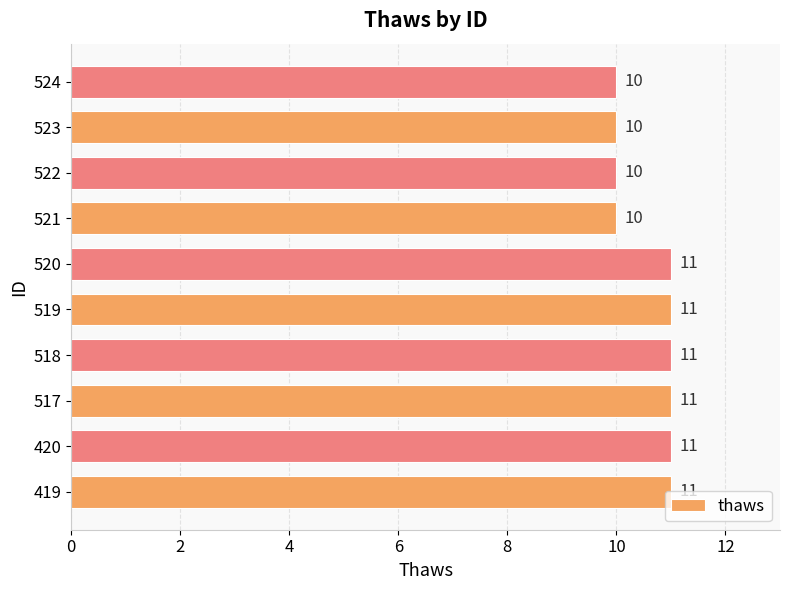

How many distinct data groups are displayed?

1